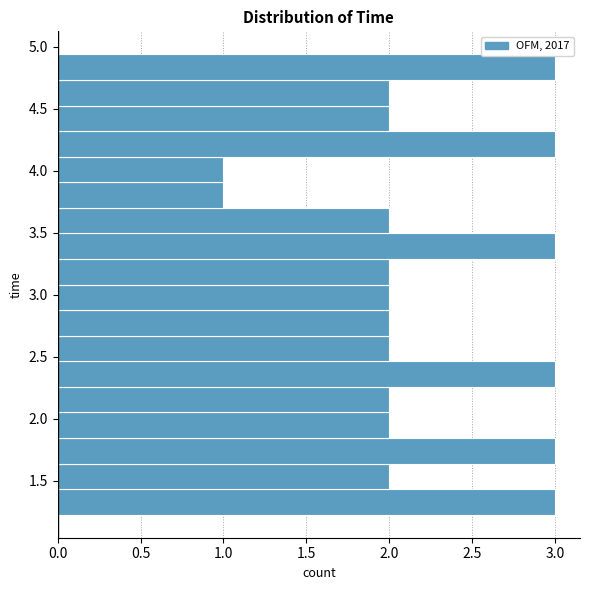

How long is the bar that spans 3.90 to 4.10 on the y-axis? Neither the bar edges nor the lengths are printed on the chart, so give them approximately, as read against the axes.

1